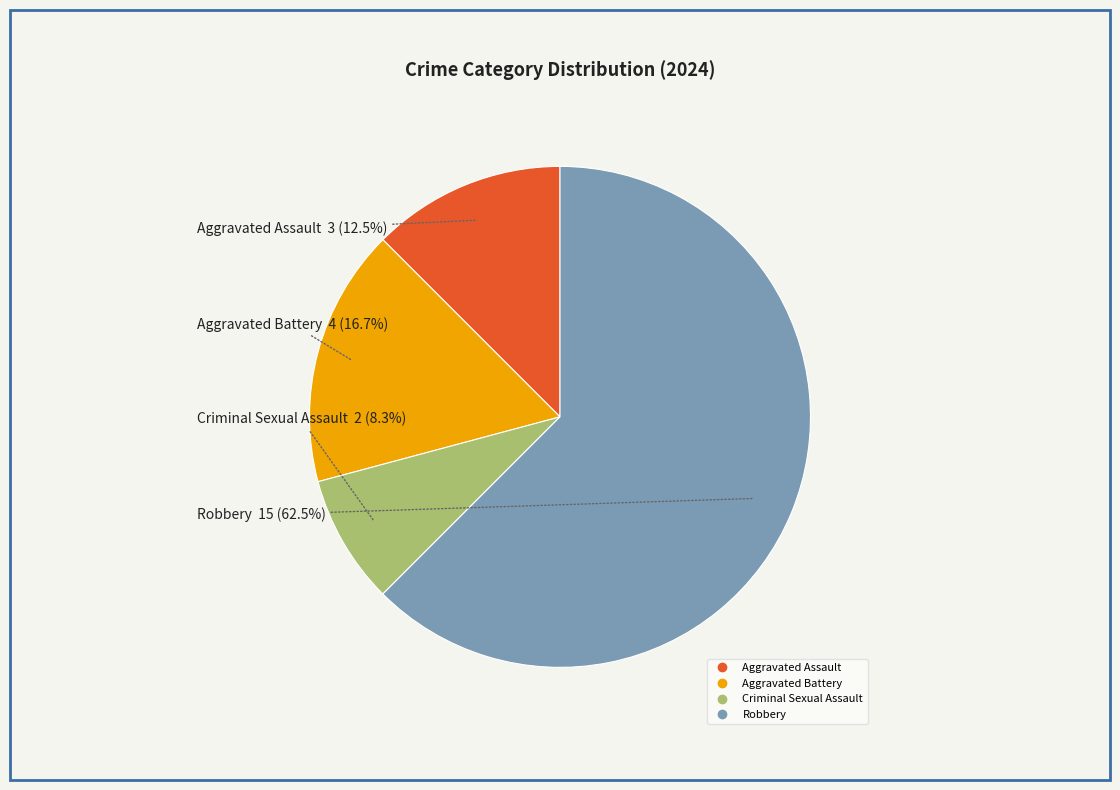

Does any single category account for the majority?

Yes